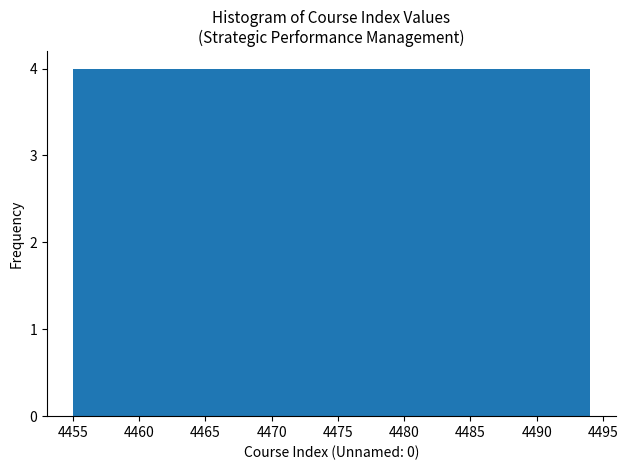

Reading left to right, list every bar in this chart as the range it spans on the x-axis followed by its height. Neither the bar edges nor the heights are printed on the chart, so give them approximately, as read against the axes.

4455.0 to 4458.9: 4
4458.9 to 4462.8: 4
4462.8 to 4466.7: 4
4466.7 to 4470.6: 4
4470.6 to 4474.5: 4
4474.5 to 4478.4: 4
4478.4 to 4482.3: 4
4482.3 to 4486.2: 4
4486.2 to 4490.1: 4
4490.1 to 4494.0: 4